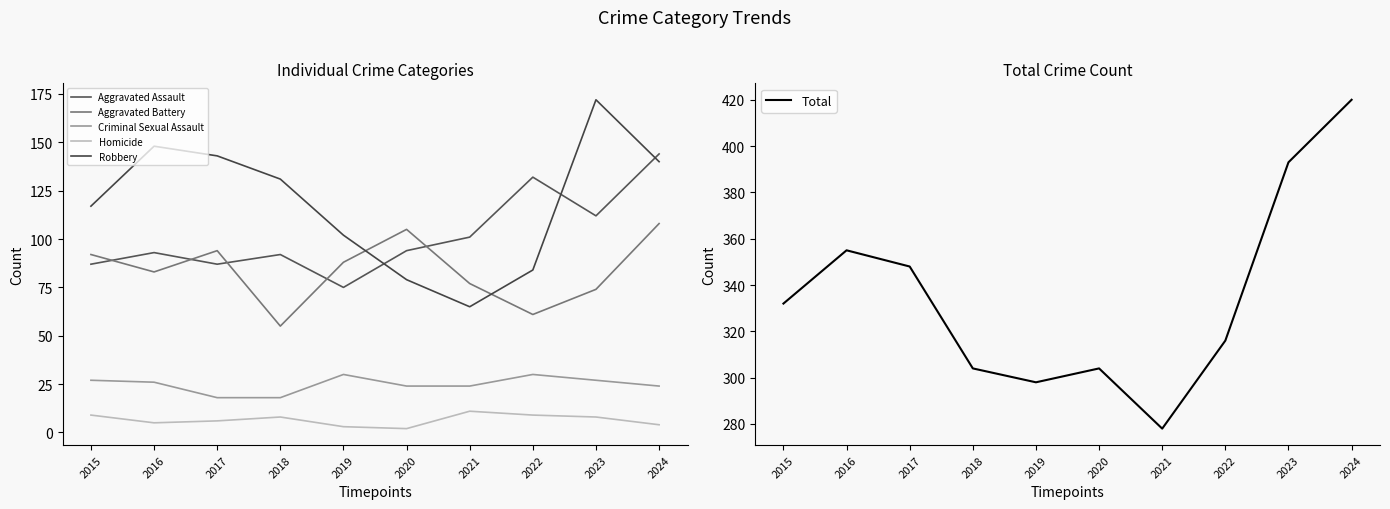

Which series has the largest range (max minus min)?

Total